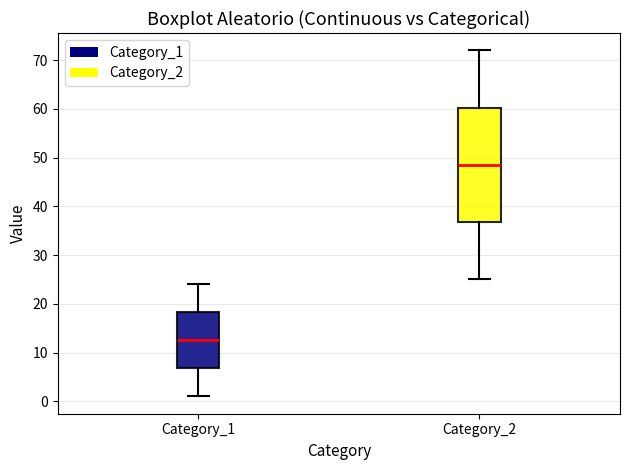

Where is the upper edge of the box for Category_2 on the y-axis? The values are not printed on the chart, so give them approximately, as read against the axis.

60